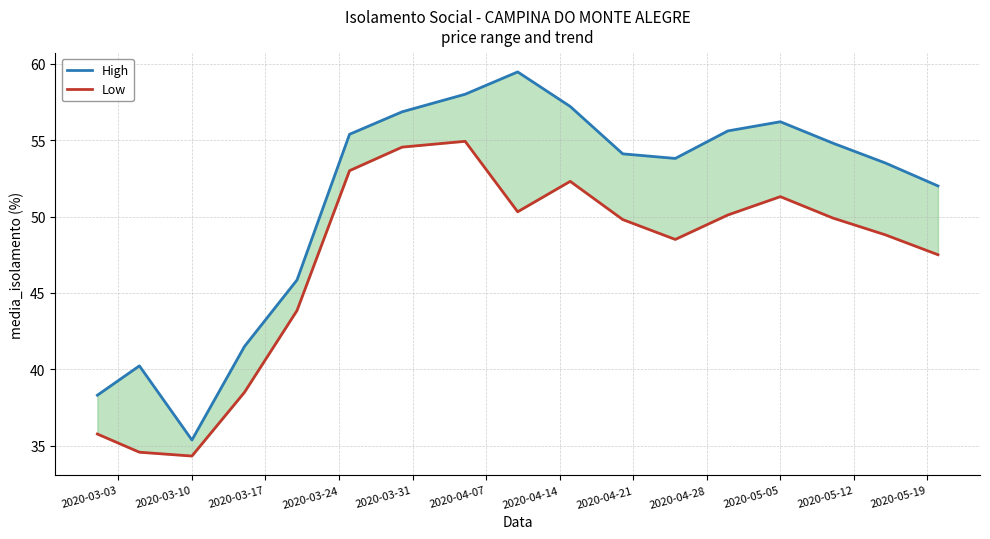

How many categories are shown in the chart?

17